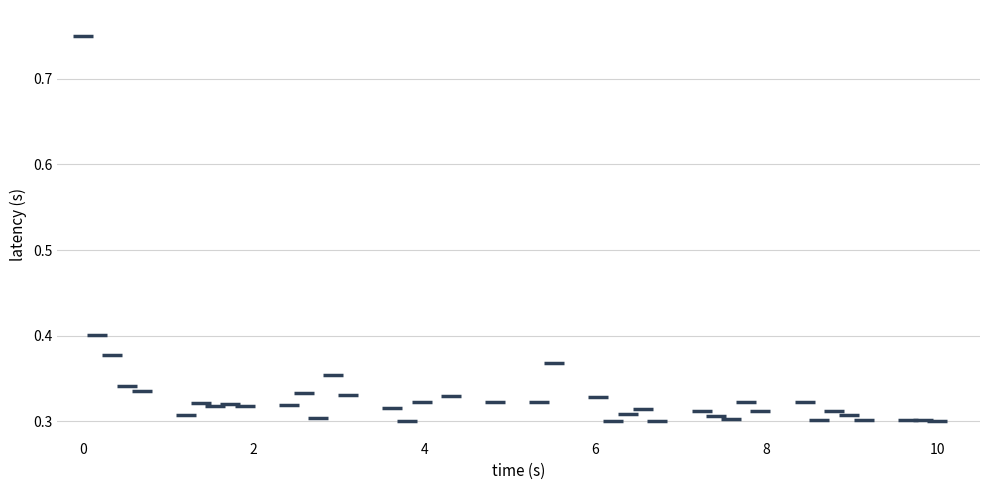

What is the range of X values (max minus min)?

10.0